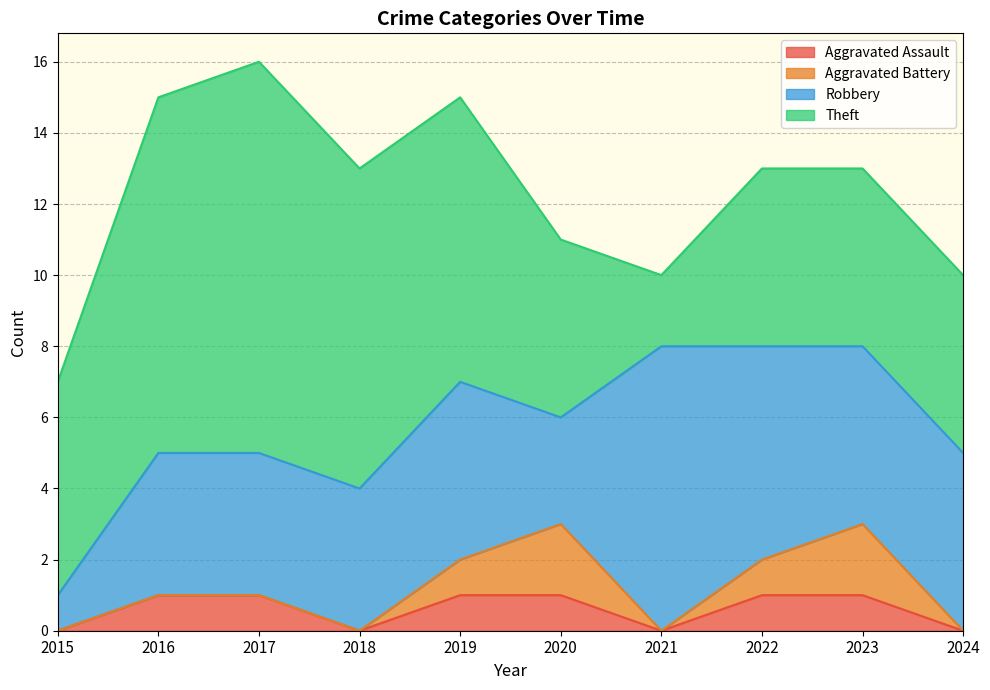

What is the difference between the maximum and minimum values in the Theft series?

9